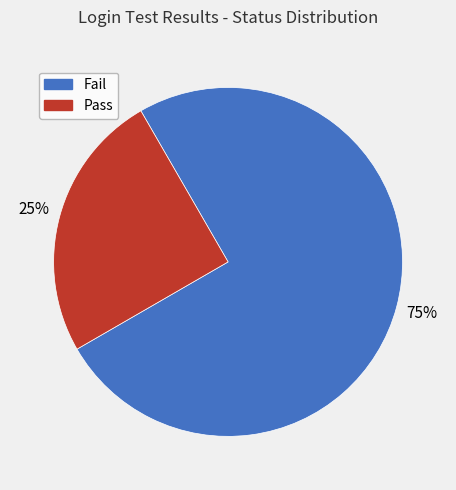

Which has a higher value, Fail or Pass?

Fail